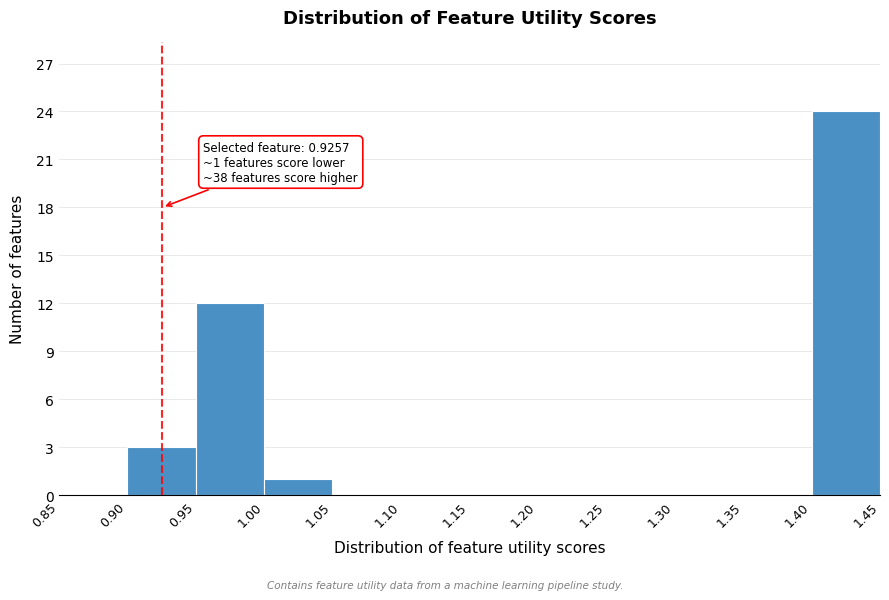

Which range on the x-axis has the tallest bar?

1.40 to 1.45